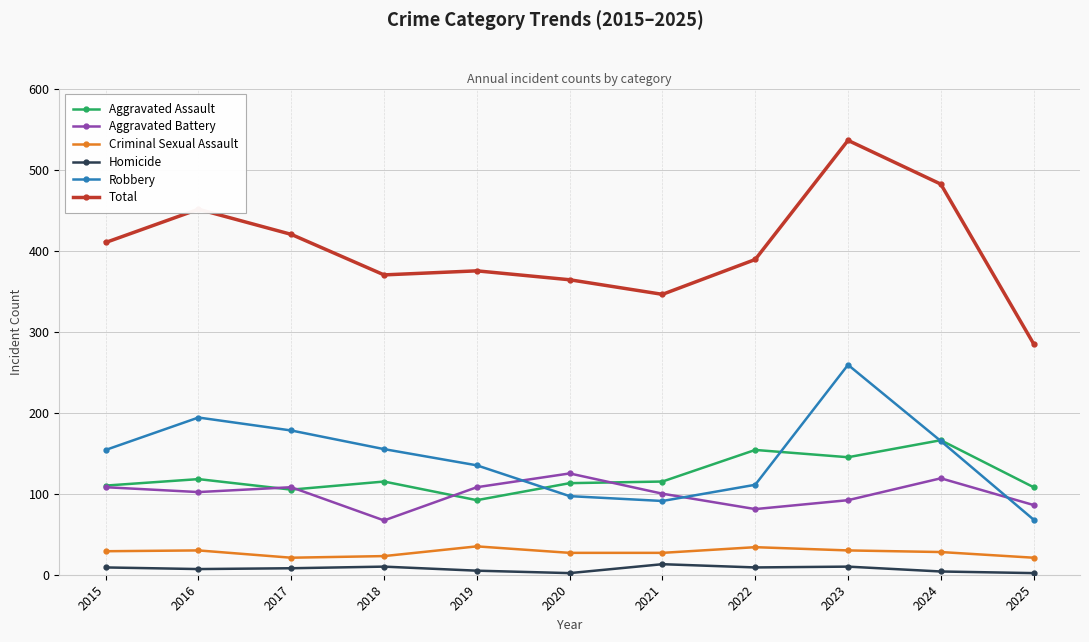

True or false: Total and Homicide cross at least once.

False